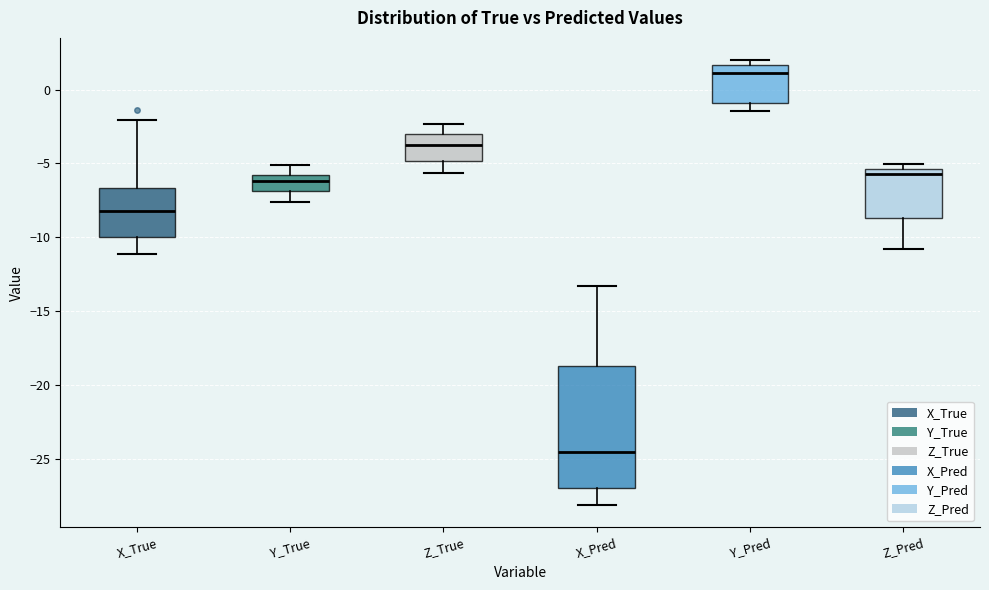

Reading left to right, transcribe this box plot: for each box, give where its median line is, the range the box spans, and where its two whiskers end, as read against the y-axis. The values are not printed on the chart, so give them approximately, as read against the axis.

X_True: median -8.0, box -10.0 to -6.5, whiskers -11.0 to -2.0
Y_True: median -6.0 (inside the box), box -7.0 to -6.0, whiskers -7.5 to -5.0
Z_True: median -3.5, box -5.0 to -3.0, whiskers -5.5 to -2.5
X_Pred: median -24.5, box -27.0 to -18.5, whiskers -28.0 to -13.5
Y_Pred: median 1.0, box -1.0 to 1.5, whiskers -1.5 to 2.0
Z_Pred: median -5.5 (just below the box's upper edge), box -8.5 to -5.5, whiskers -11.0 to -5.0